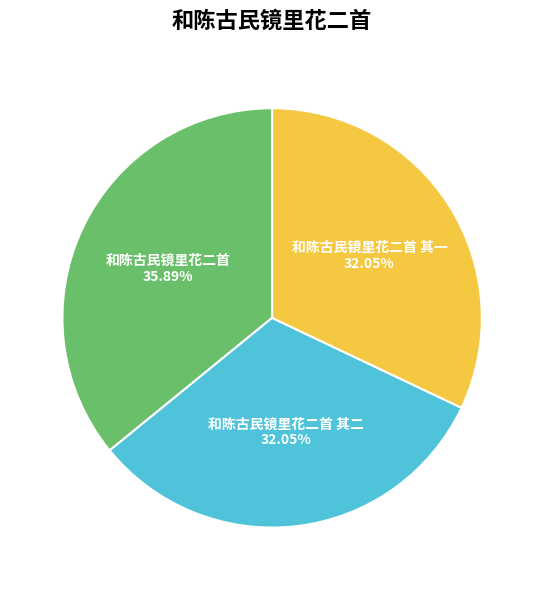

The 和陈古民镜里花二首 其二 slice represents 32% of the pie. True or false?

True